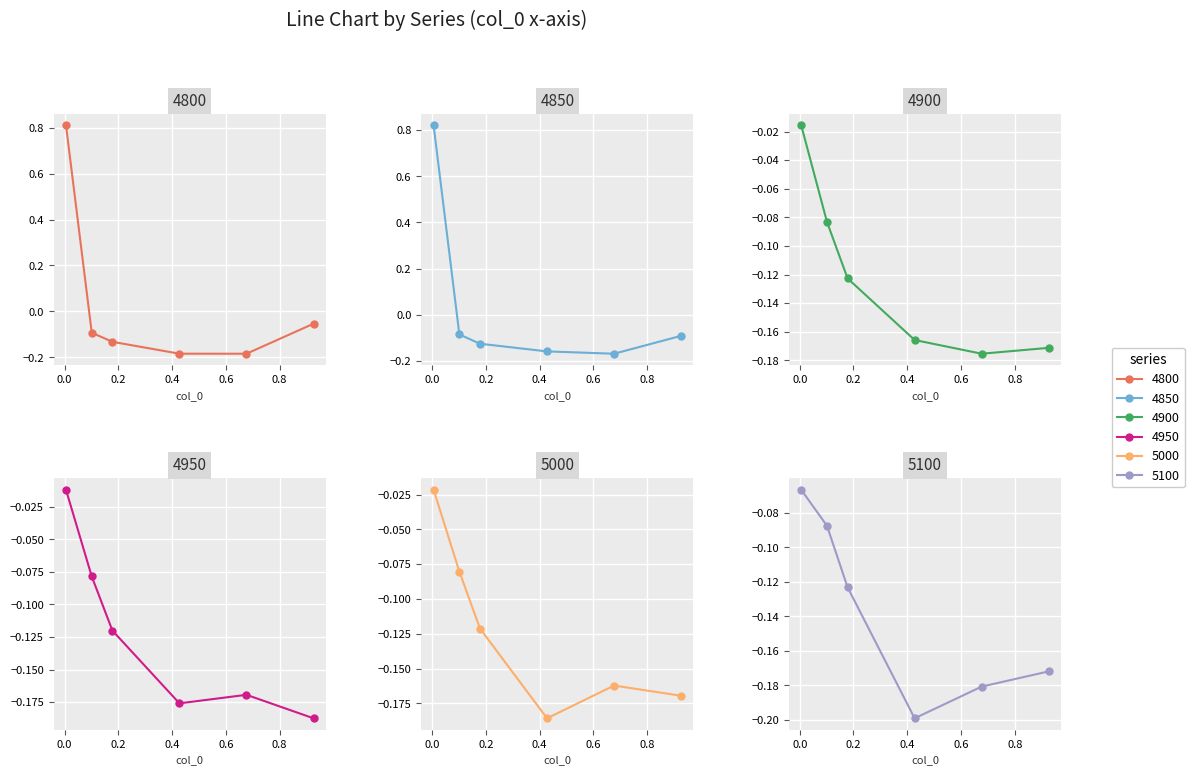

Reading left to right, extract all data points from this chart.

4800: 0.005479452054794521=0.8	0.1013698630136986=-0.1	0.1780821917808219=-0.1	0.4273972602739726=-0.2	0.6767123287671233=-0.2	0.9260273972602739=-0.1
4850: 0.005479452054794521=0.8	0.1013698630136986=-0.1	0.1780821917808219=-0.1	0.4273972602739726=-0.2	0.6767123287671233=-0.2	0.9260273972602739=-0.1
4900: 0.005479452054794521=-0.0	0.1013698630136986=-0.1	0.1780821917808219=-0.1	0.4273972602739726=-0.2	0.6767123287671233=-0.2	0.9260273972602739=-0.2
4950: 0.005479452054794521=-0.0	0.1013698630136986=-0.1	0.1780821917808219=-0.1	0.4273972602739726=-0.2	0.6767123287671233=-0.2	0.9260273972602739=-0.2
5000: 0.005479452054794521=-0.0	0.1013698630136986=-0.1	0.1780821917808219=-0.1	0.4273972602739726=-0.2	0.6767123287671233=-0.2	0.9260273972602739=-0.2
5100: 0.005479452054794521=-0.1	0.1013698630136986=-0.1	0.1780821917808219=-0.1	0.4273972602739726=-0.2	0.6767123287671233=-0.2	0.9260273972602739=-0.2